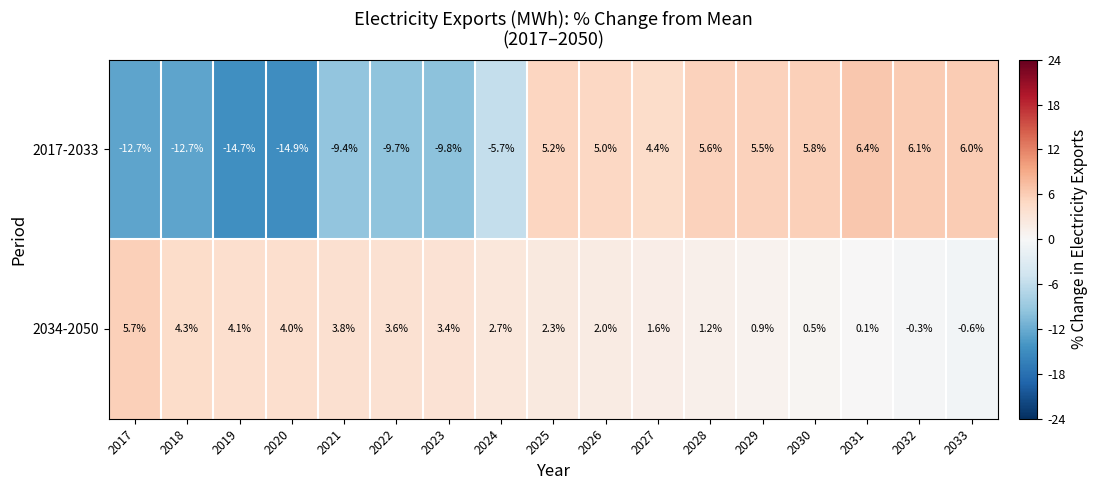

Where is 2034-2050 nearest to the value 2?

2026